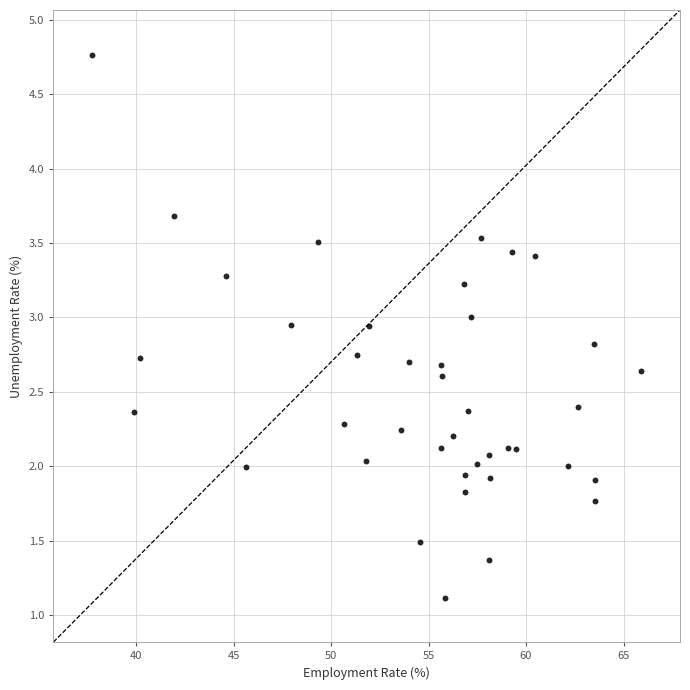

What is the range of X values (max minus min)?

28.1